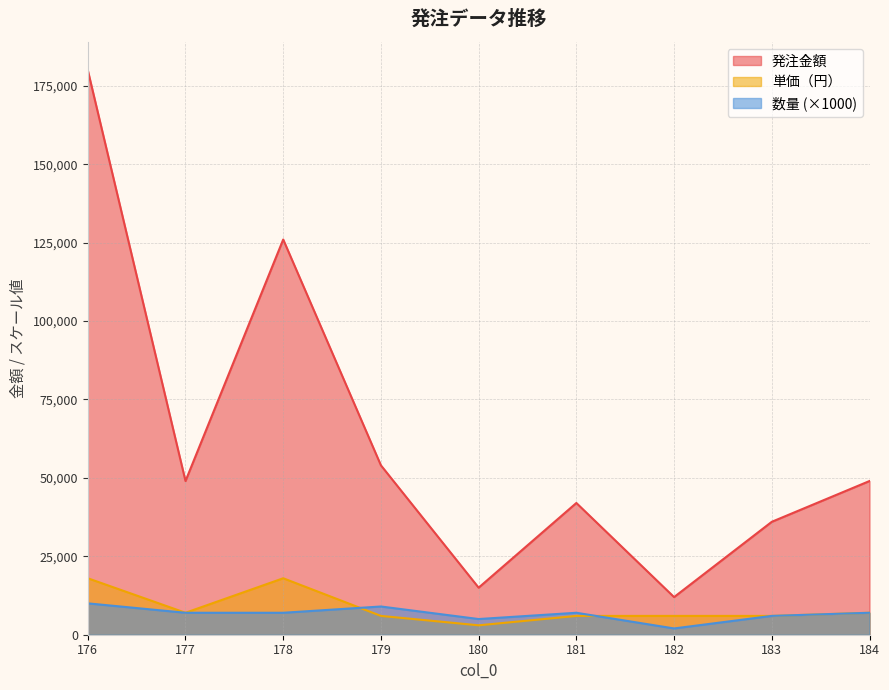

What is the total value across all series at 177?

63000